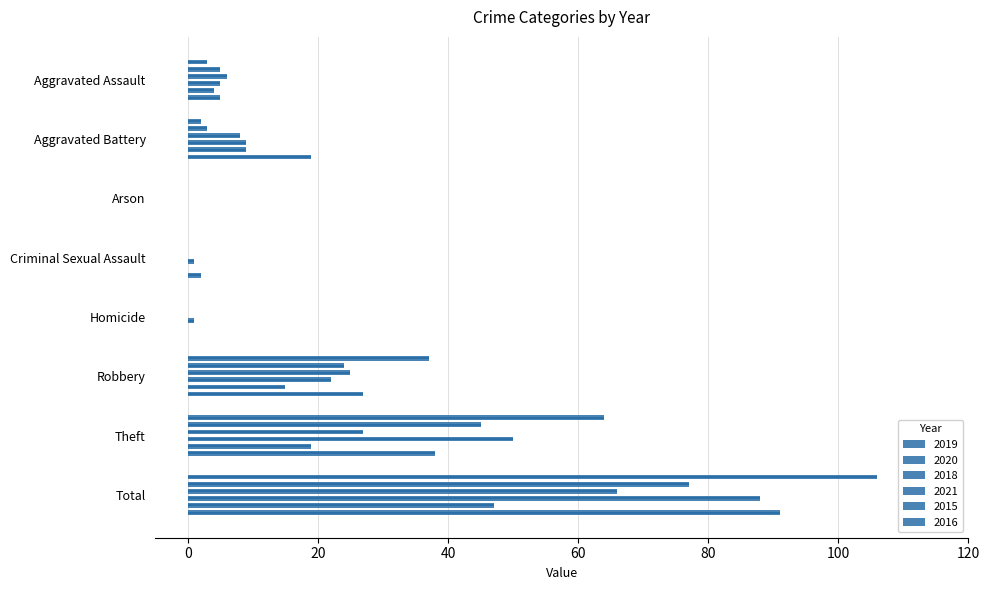

How many groups of bars are there?

8